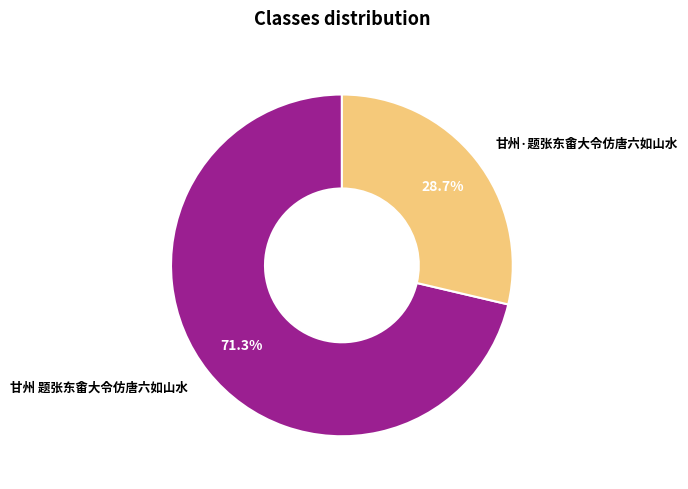

True or false: 甘州 题张东畬大令仿唐六如山水 accounts for 71% of the total.

True